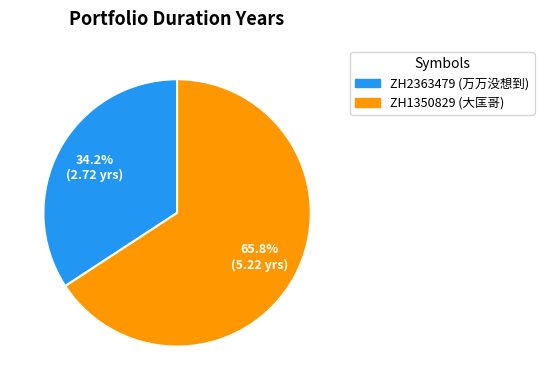

To the nearest percent, what percentage of the pie is ZH2363479?

34%